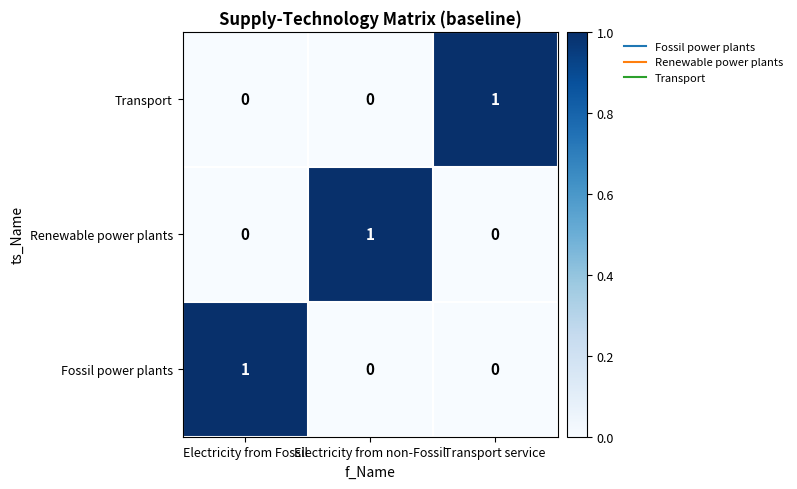

What is the spread (max minus min) of values at Electricity from non-Fossil?

1